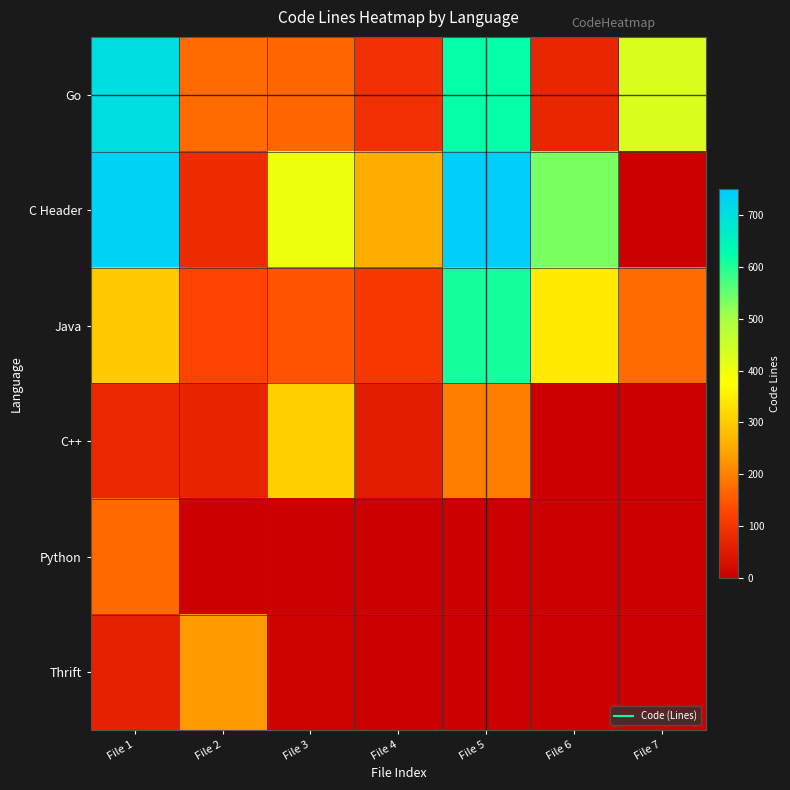

Reading right to left, list all the values displayed in this chart.

Go: File 7=428	File 6=71	File 5=621	File 4=89	File 3=169	File 2=174	File 1=705
C Header: File 7=0	File 6=534	File 5=744	File 4=255	File 3=401	File 2=80	File 1=734
Java: File 7=173	File 6=343	File 5=609	File 4=104	File 3=144	File 2=125	File 1=298
C++: File 7=0	File 6=0	File 5=198	File 4=57	File 3=307	File 2=68	File 1=75
Python: File 7=0	File 6=0	File 5=0	File 4=0	File 3=0	File 2=0	File 1=172
Thrift: File 7=0	File 6=0	File 5=0	File 4=0	File 3=7	File 2=233	File 1=63